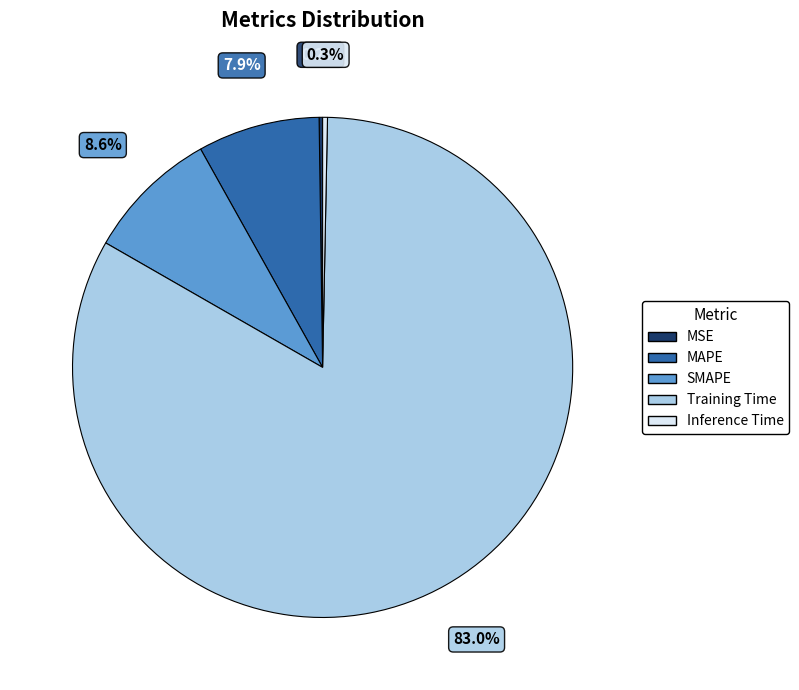

What percentage is NOT represented by SMAPE?

91.4%